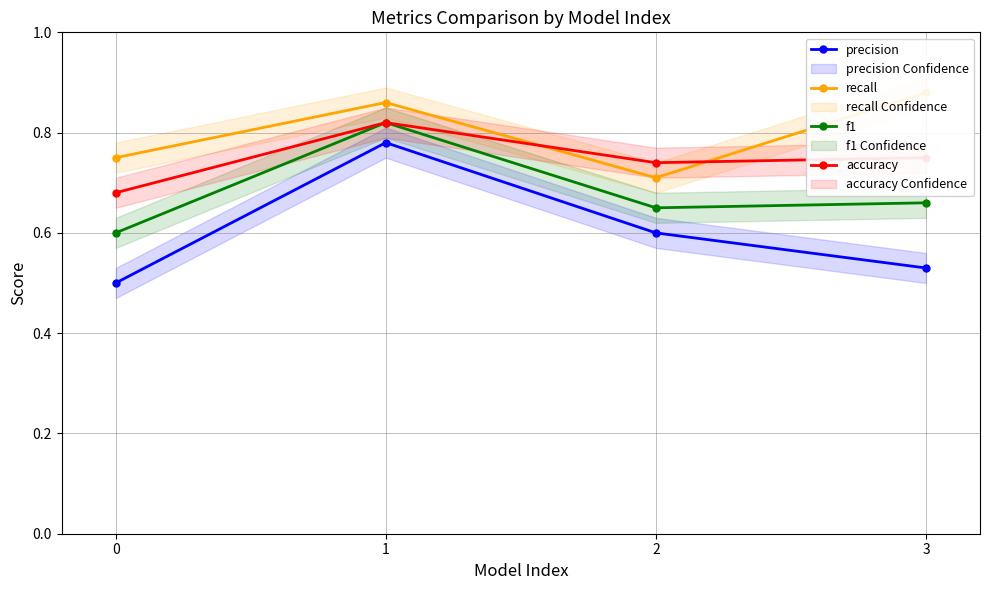

List the series in order of their overall mean, highest first.

recall, accuracy, f1, precision